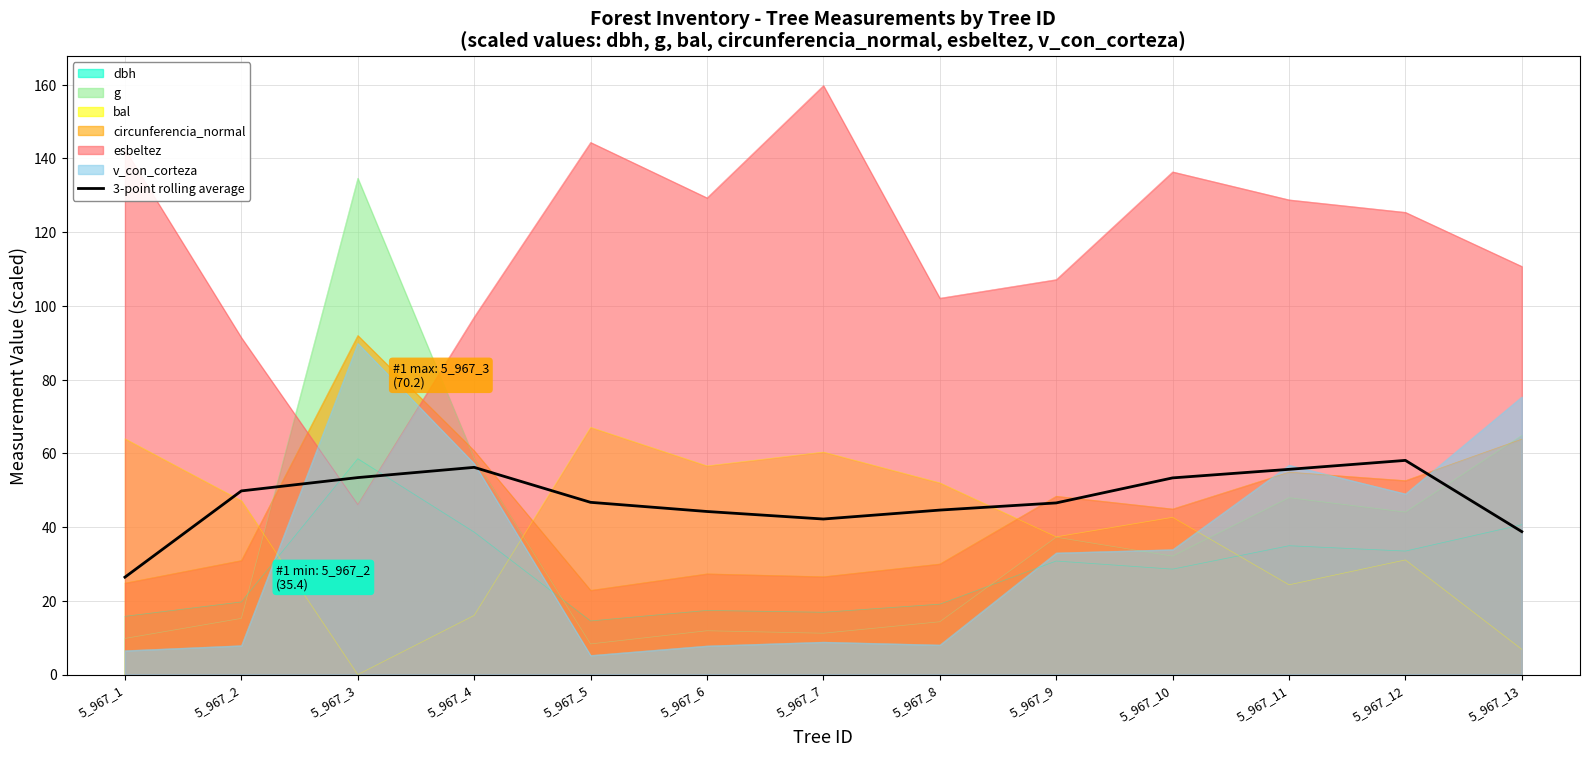

How many points are higher than both their immediate neighbors (excluding endpoints)?

2